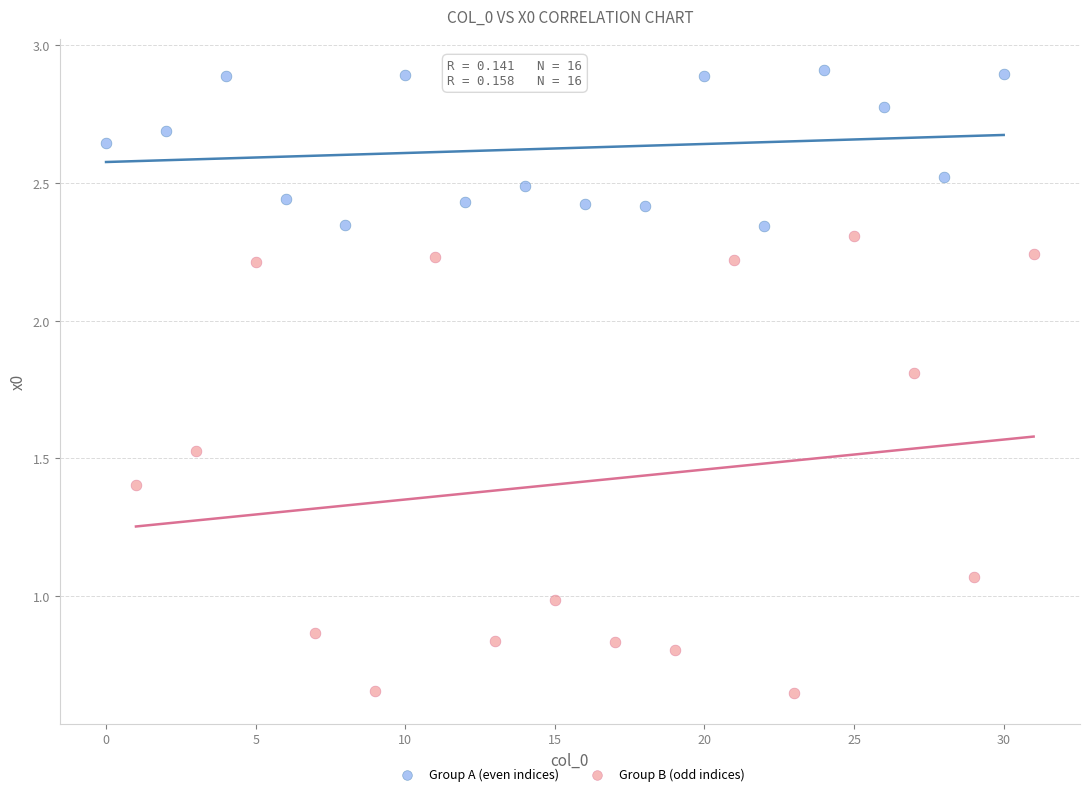

Which series has the largest Y range (max minus min)?

Group B (odd indices)